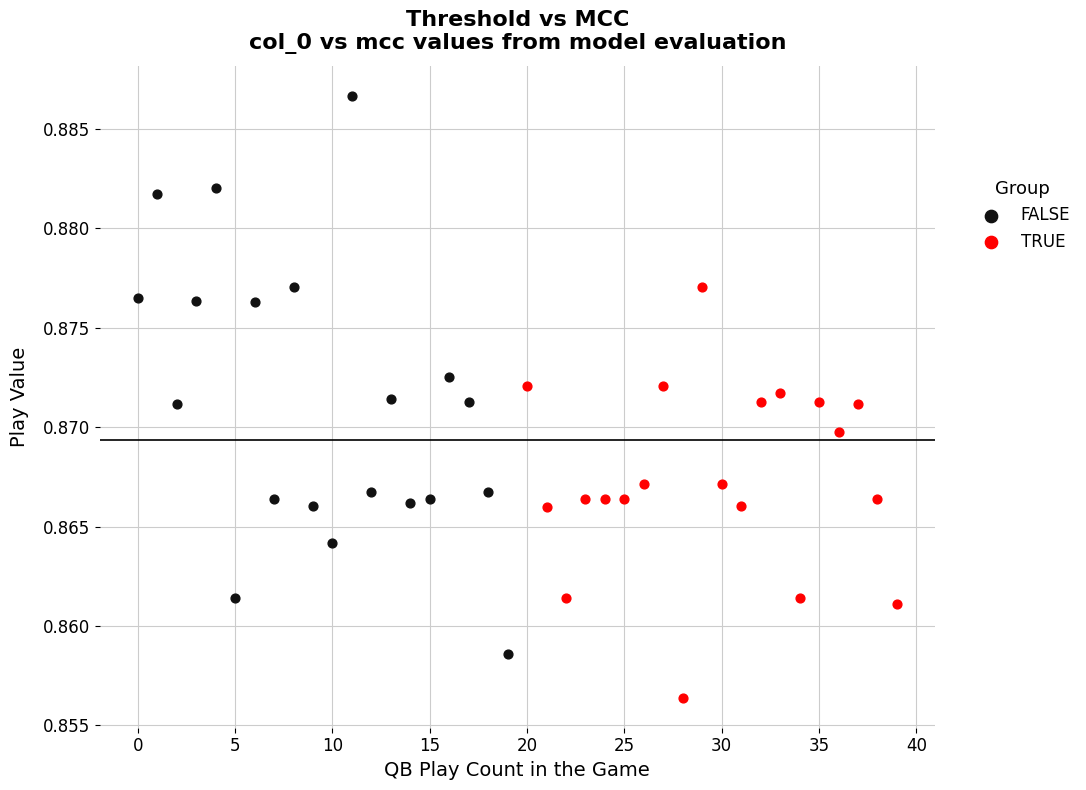

Which series has the largest Y range (max minus min)?

FALSE